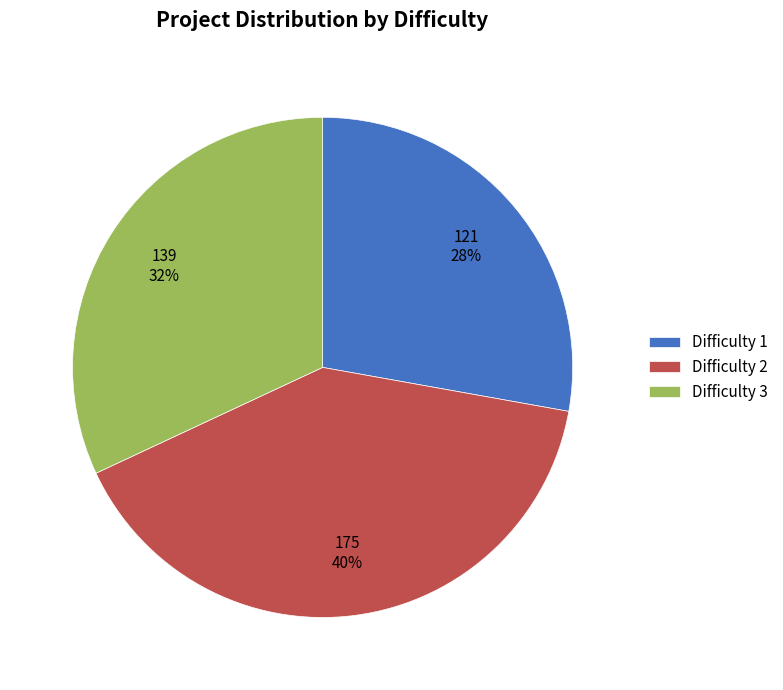

Which category has the smallest portion of the pie?

Difficulty 1